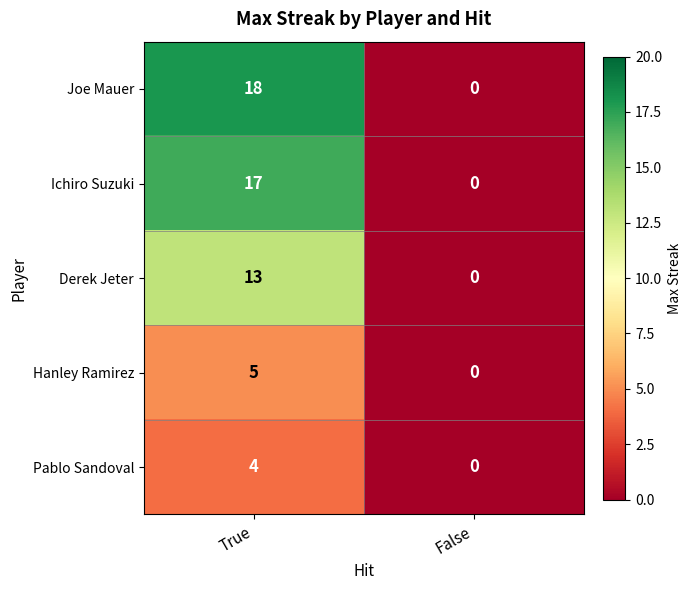

Rank the series by their maximum value, from highest to lowest.

Joe Mauer, Ichiro Suzuki, Derek Jeter, Hanley Ramirez, Pablo Sandoval